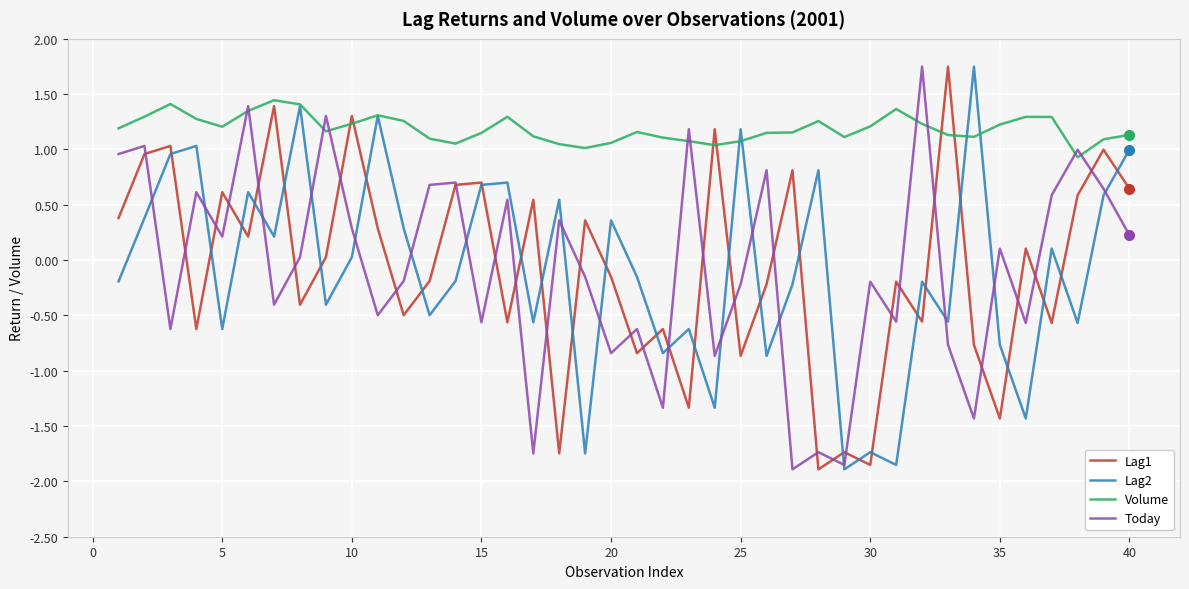

Is this an area chart (filled region under the line)?

No